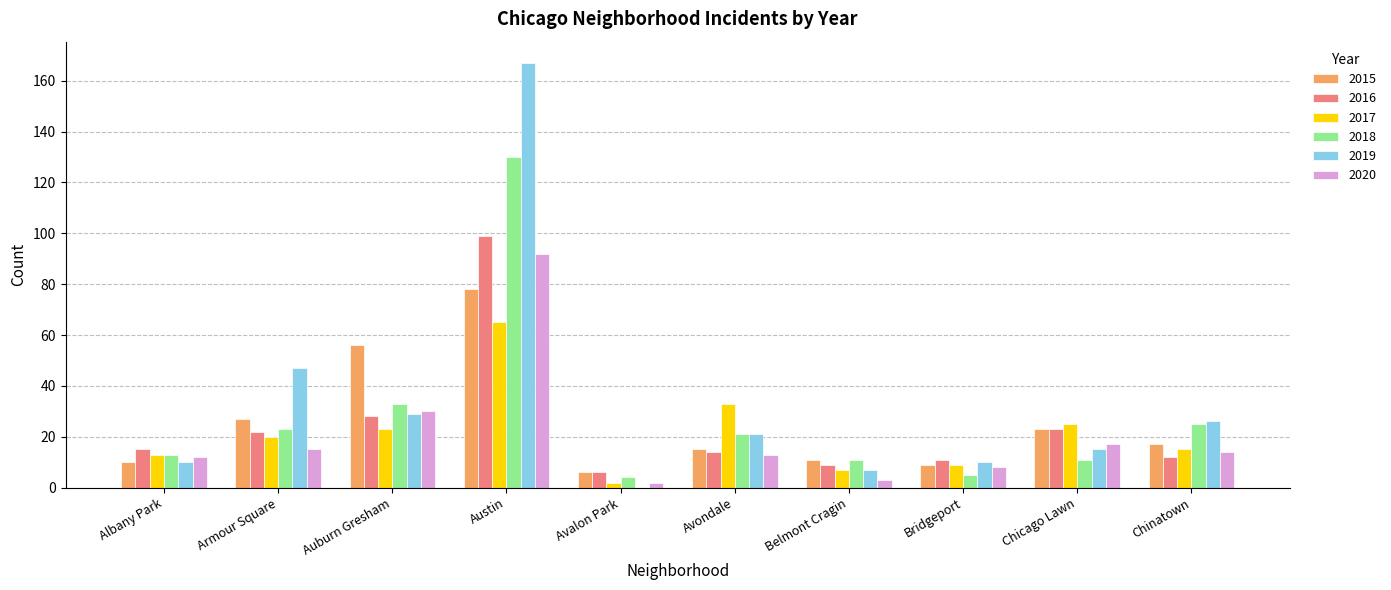

The 2018 series shows 21 at Avondale. True or false?

True